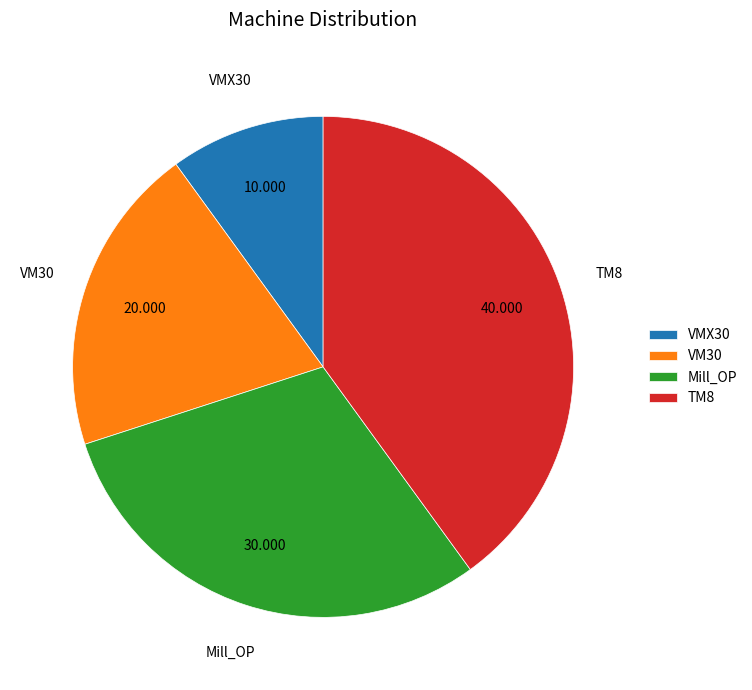

Does VM30 represent more than half of the total?

No